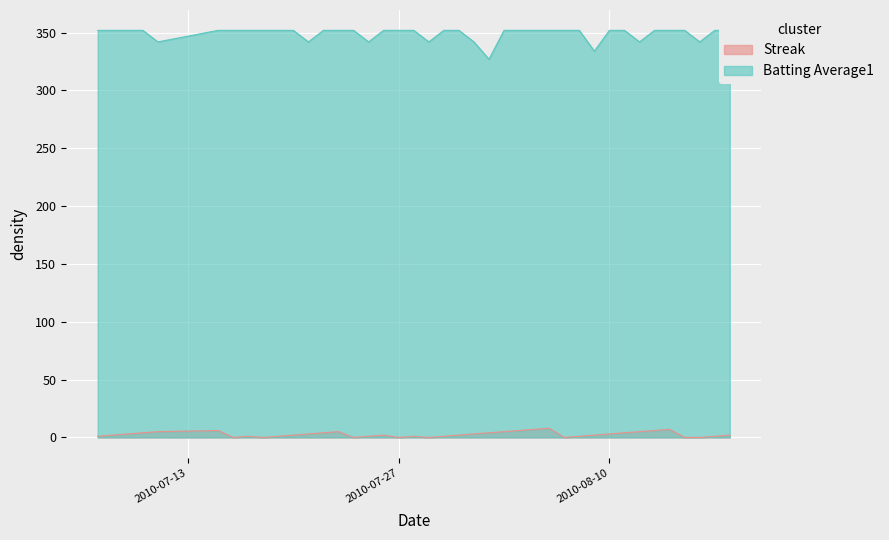

Reading left to right, list all the values displayed in this chart.

Streak: 2010-07-07=1	2010-07-08=2	2010-07-09=3	2010-07-10=4	2010-07-11=5	2010-07-15=6	2010-07-16=0	2010-07-17=1	2010-07-18=0	2010-07-19=1	2010-07-20=2	2010-07-21=3	2010-07-22=4	2010-07-23=5	2010-07-24=0	2010-07-25=1	2010-07-26=2	2010-07-27=0	2010-07-28=1	2010-07-29=0	2010-07-30=1	2010-07-31=2	2010-08-01=3	2010-08-02=4	2010-08-03=5	2010-08-04=6	2010-08-05=7	2010-08-06=8	2010-08-07=0	2010-08-08=1	2010-08-09=2	2010-08-10=3	2010-08-11=4	2010-08-12=5	2010-08-13=6	2010-08-14=7	2010-08-15=0	2010-08-16=0	2010-08-17=1	2010-08-18=2
Batting Average1: 2010-07-07=352	2010-07-08=352	2010-07-09=352	2010-07-10=352	2010-07-11=342	2010-07-15=352	2010-07-16=352	2010-07-17=352	2010-07-18=352	2010-07-19=352	2010-07-20=352	2010-07-21=342	2010-07-22=352	2010-07-23=352	2010-07-24=352	2010-07-25=342	2010-07-26=352	2010-07-27=352	2010-07-28=352	2010-07-29=342	2010-07-30=352	2010-07-31=352	2010-08-01=342	2010-08-02=327	2010-08-03=352	2010-08-04=352	2010-08-05=352	2010-08-06=352	2010-08-07=352	2010-08-08=352	2010-08-09=334	2010-08-10=352	2010-08-11=352	2010-08-12=342	2010-08-13=352	2010-08-14=352	2010-08-15=352	2010-08-16=342	2010-08-17=352	2010-08-18=352